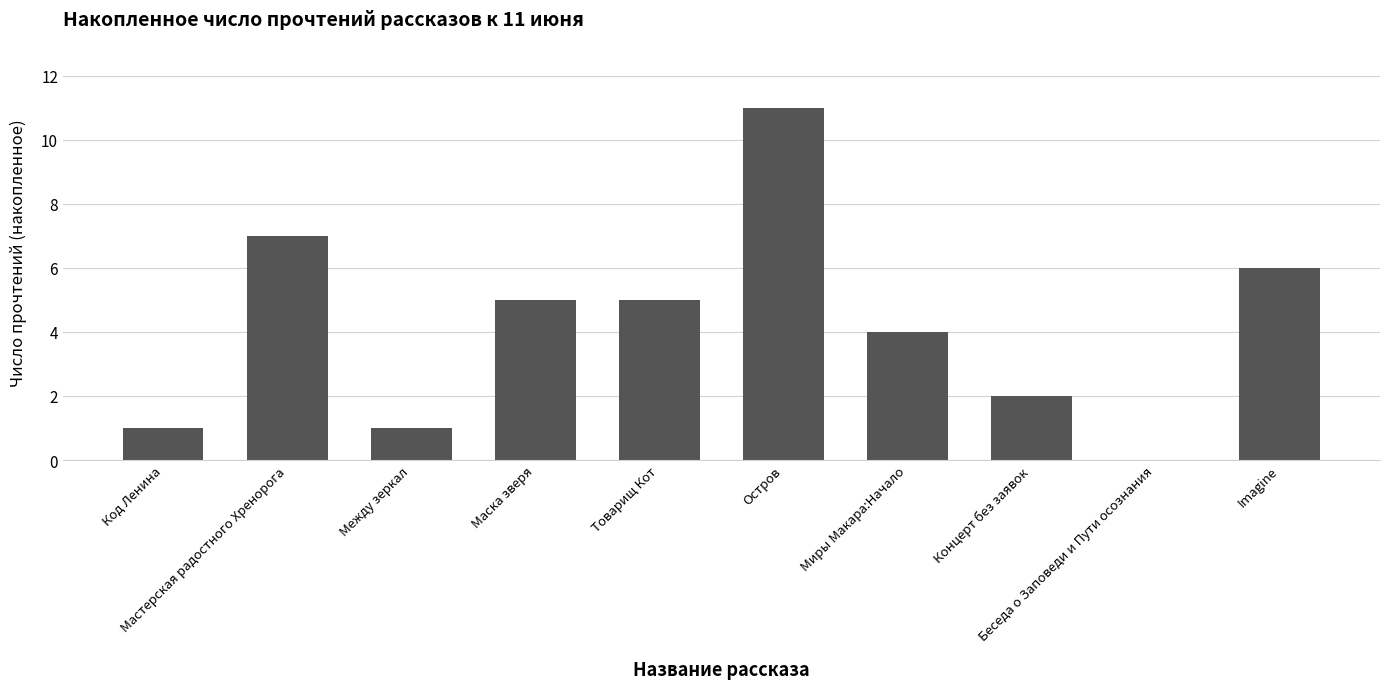

What value does the data have at Мастерская радостного Хренорога, to the nearest 5?

5